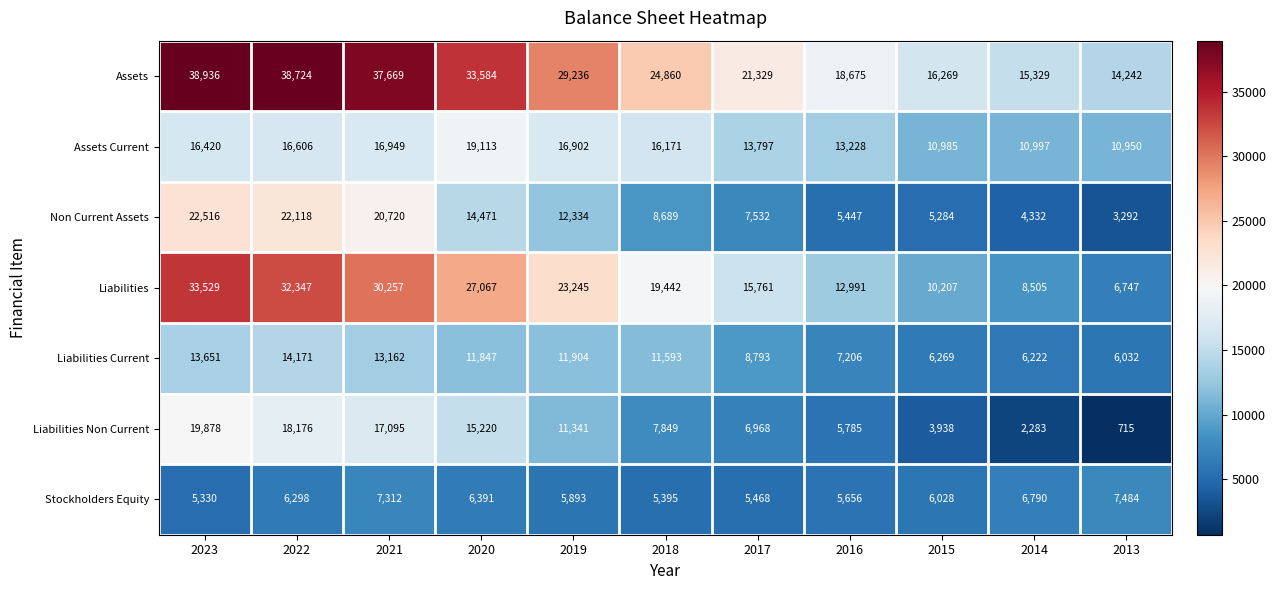

What is the lowest value of the Liabilities series?

6747